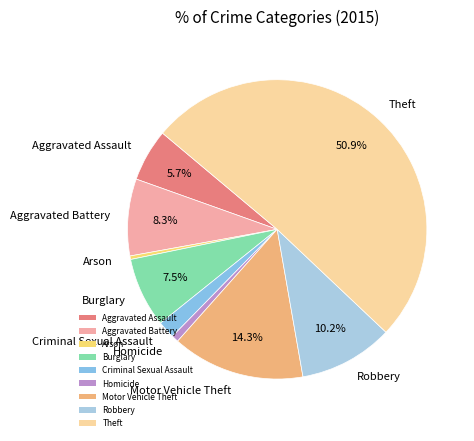

Which category accounts for the majority?

Theft